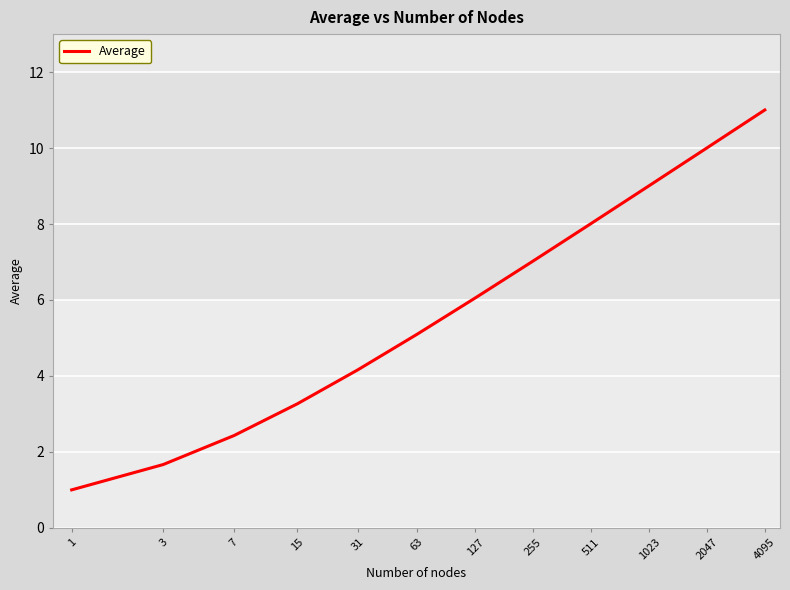

What is the minimum value shown in the chart?

1.0